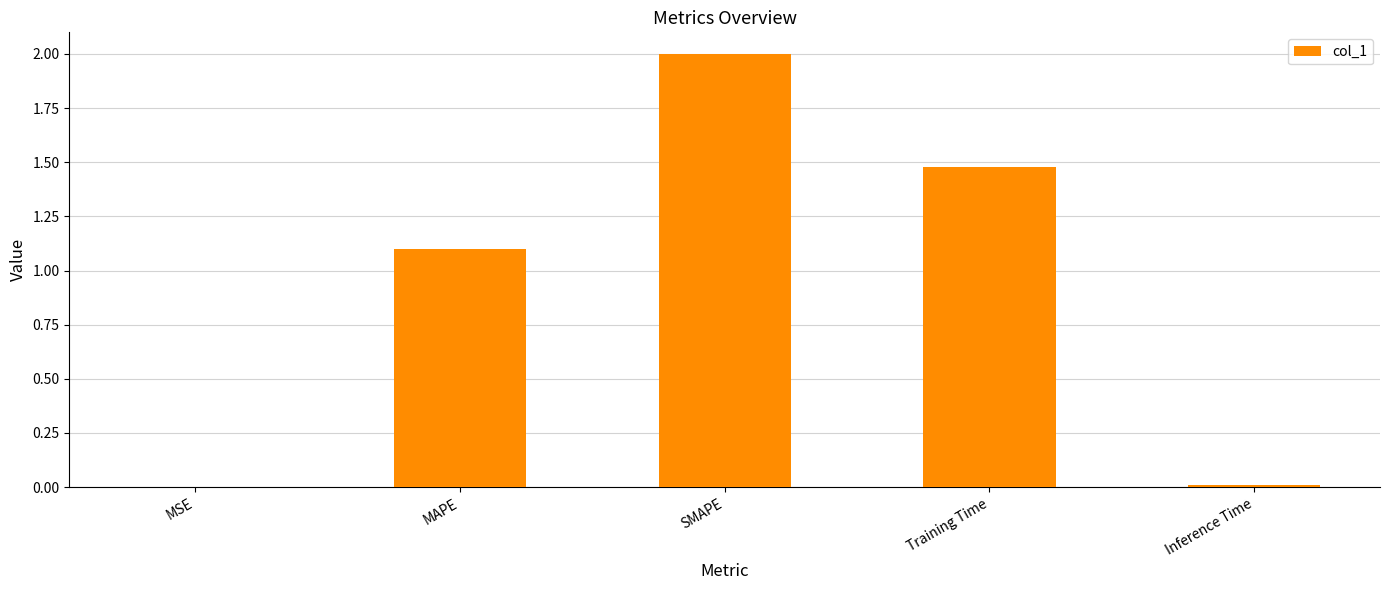

How many series are shown in this chart?

1